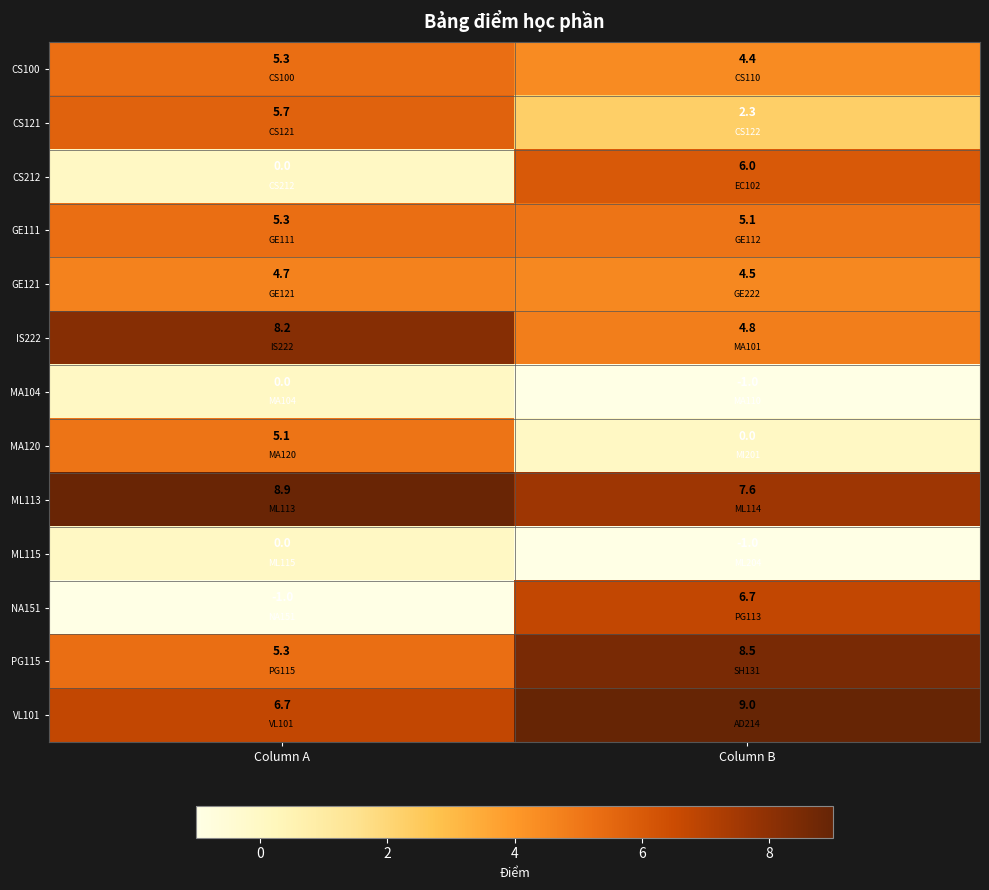

Reading left to right, what are all the values shown in this chart?

CS100: Column A=5.3	Column B=4.4
CS121: Column A=5.7	Column B=2.3
CS212: Column A=0.0	Column B=6.0
GE111: Column A=5.3	Column B=5.1
GE121: Column A=4.7	Column B=4.5
IS222: Column A=8.2	Column B=4.8
MA104: Column A=0.0	Column B=-1.0
MA120: Column A=5.1	Column B=0.0
ML113: Column A=8.9	Column B=7.6
ML115: Column A=0.0	Column B=-1.0
NA151: Column A=-1.0	Column B=6.7
PG115: Column A=5.3	Column B=8.5
VL101: Column A=6.7	Column B=9.0